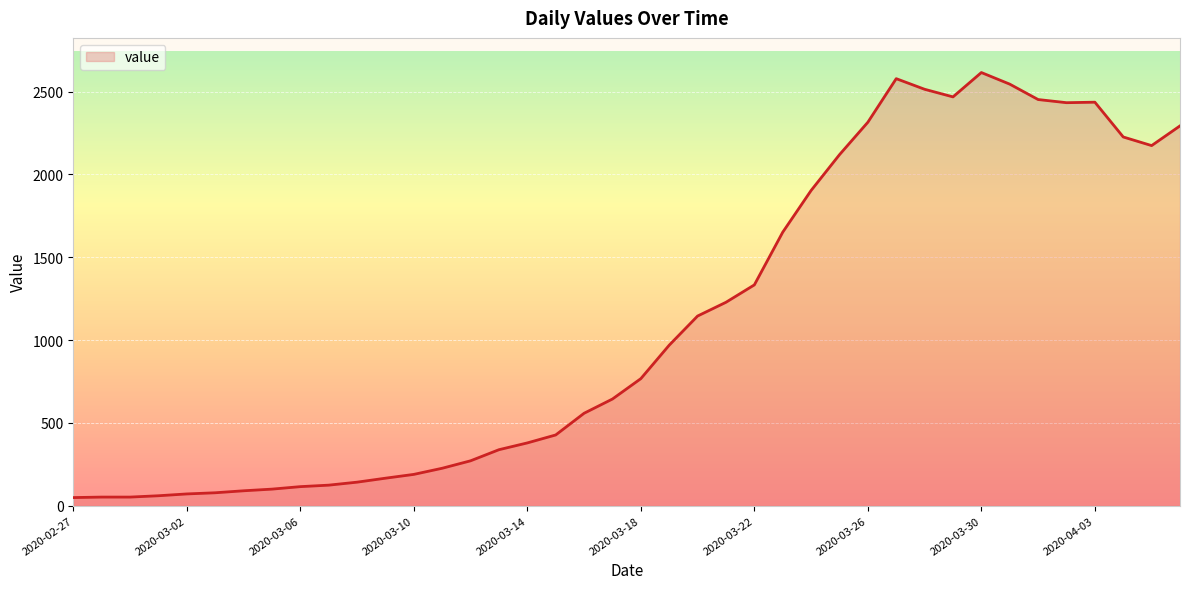

What is the maximum value shown in the chart?

2615